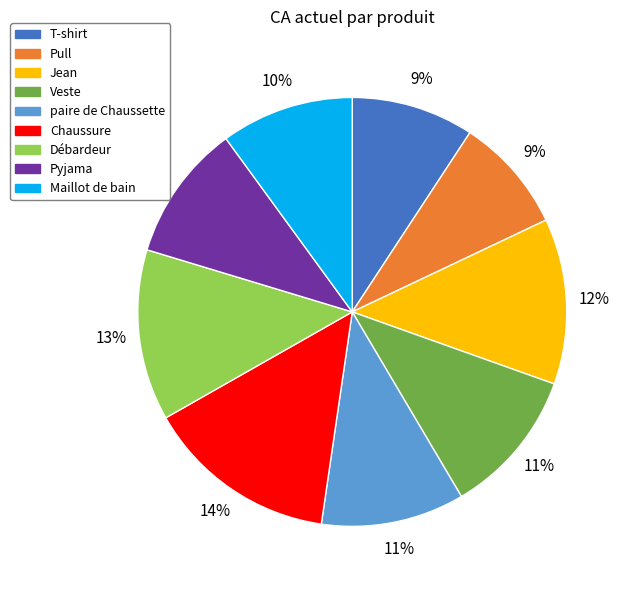

The Pyjama slice represents 10% of the pie. True or false?

True